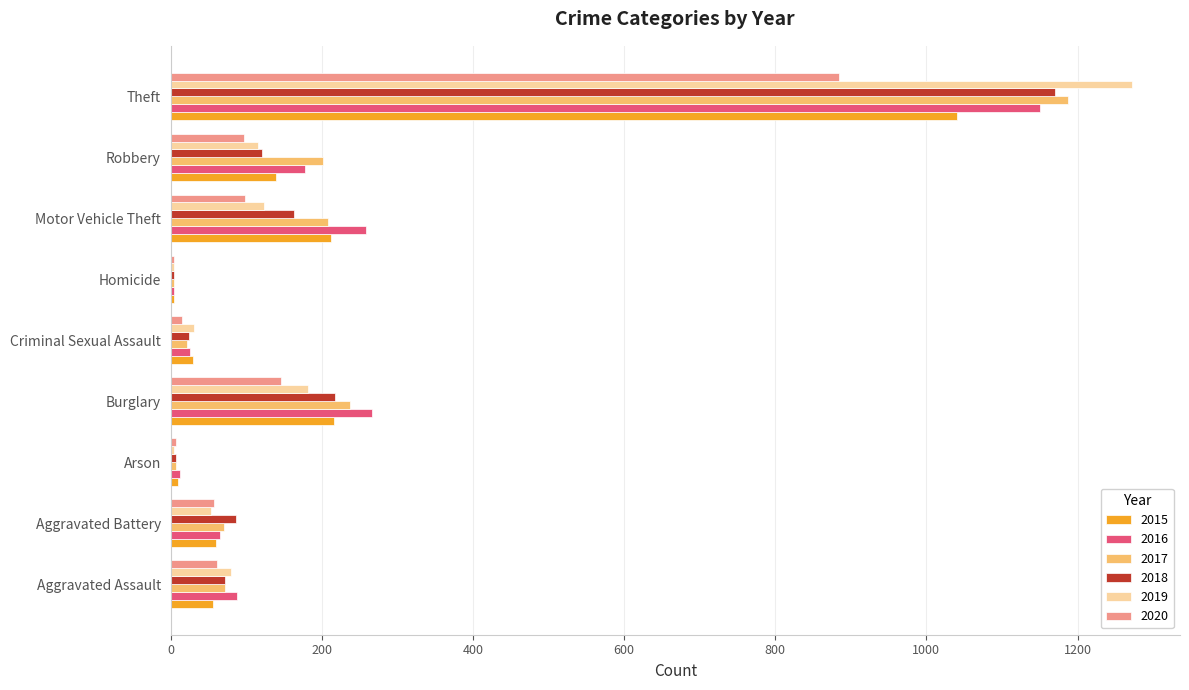

The 2015 series shows 56 at Aggravated Assault. True or false?

True